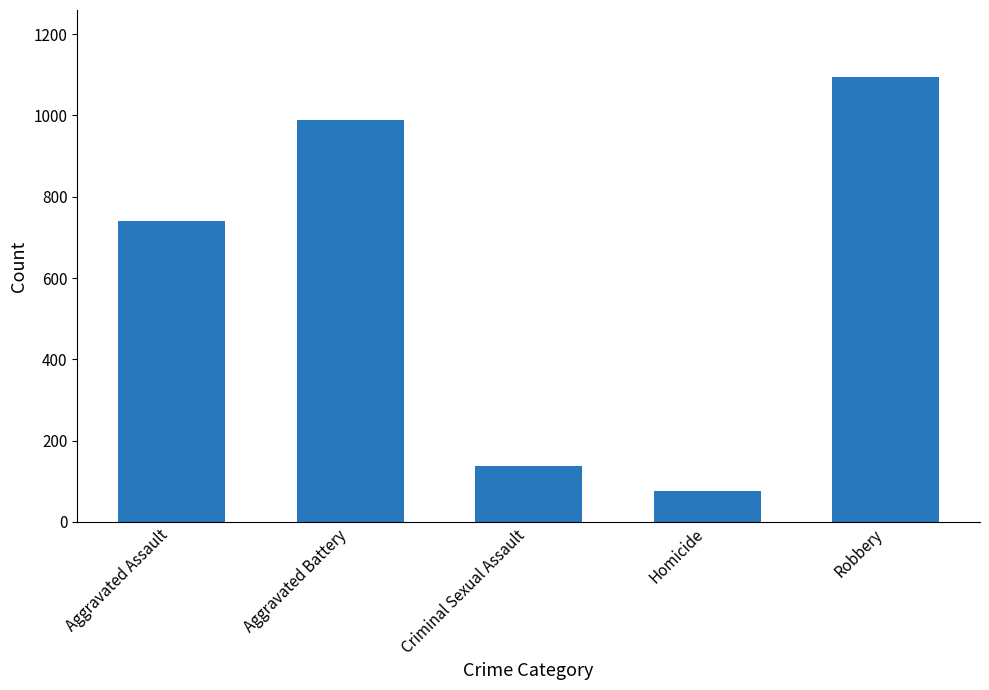

What is the smallest value displayed?

77